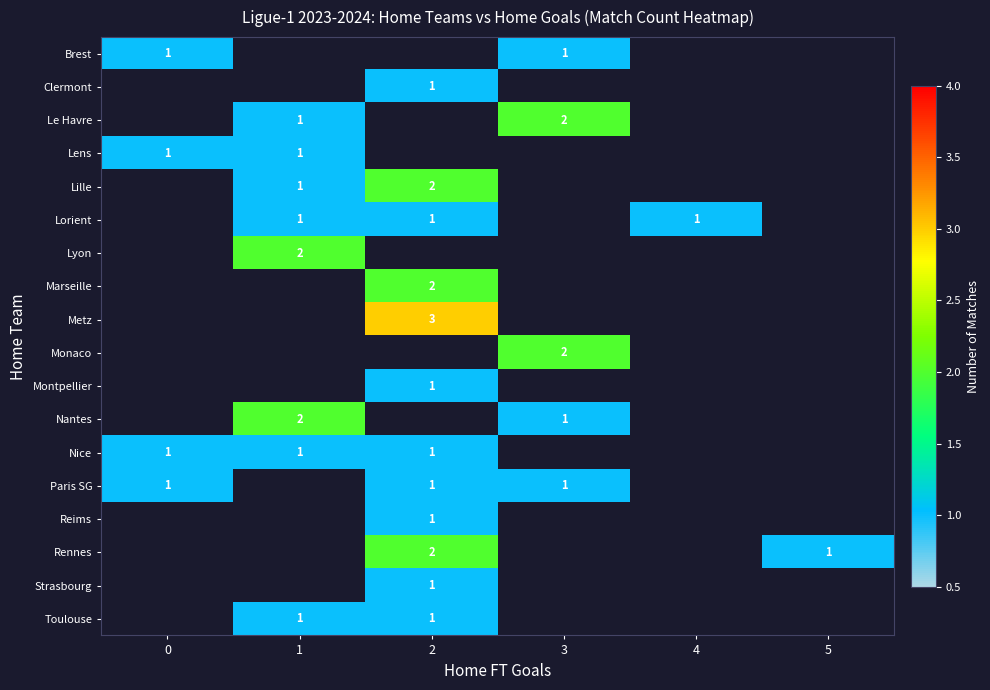

True or false: Toulouse has a value of 1 at 2.

True